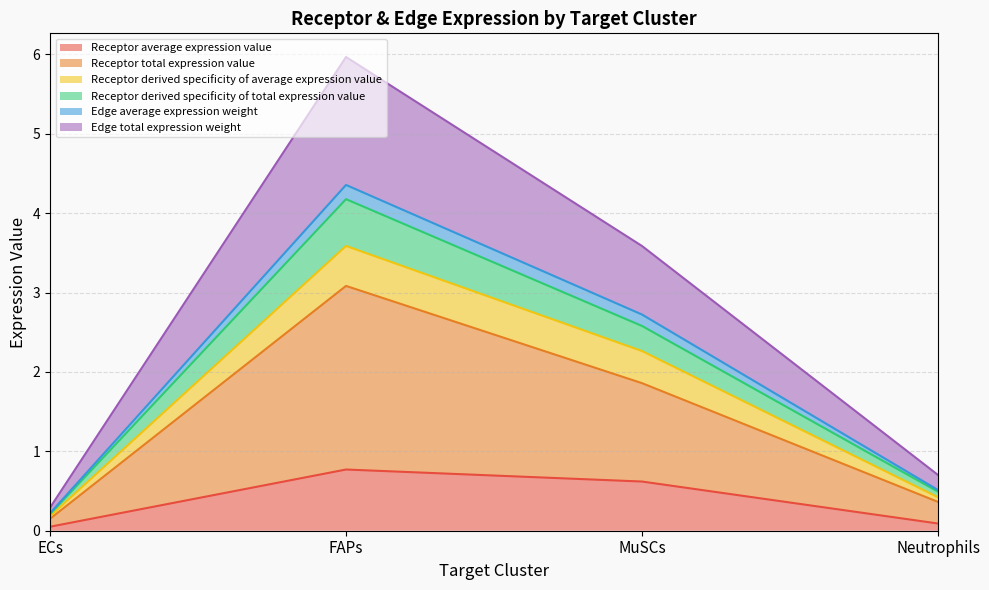

What are all the series names shown in the legend?

Receptor average expression value, Receptor total expression value, Receptor derived specificity of average expression value, Receptor derived specificity of total expression value, Edge average expression weight, Edge total expression weight